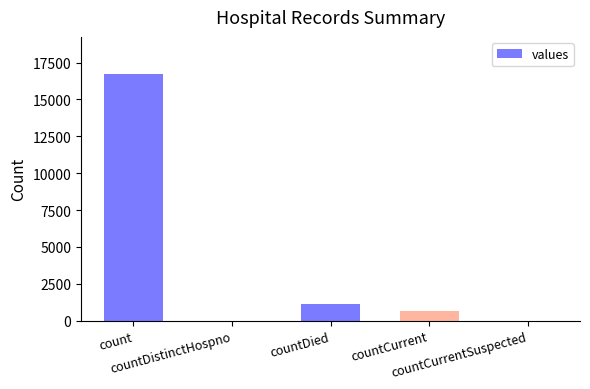

How many series are shown in this chart?

1